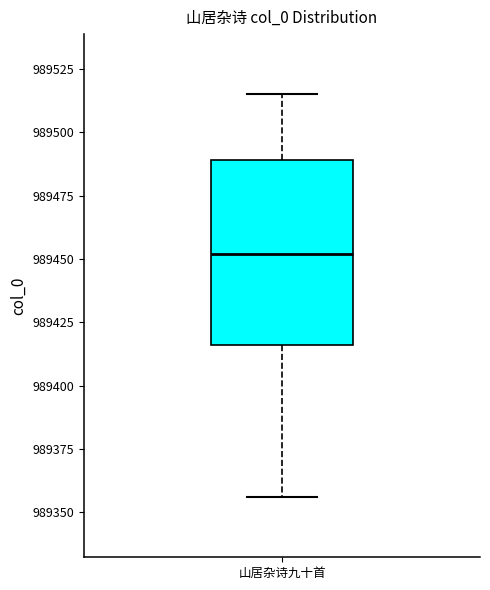

Where is the upper edge of the box for 山居杂诗九十首 on the y-axis? The values are not printed on the chart, so give them approximately, as read against the axis.

989490